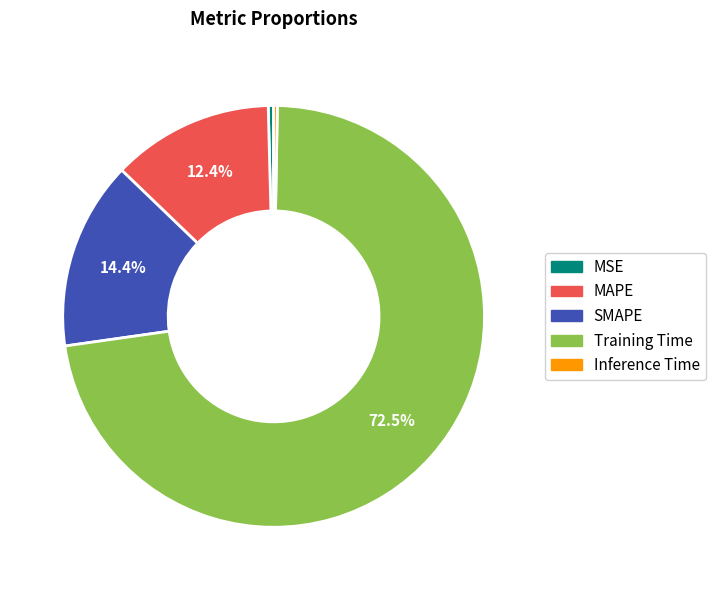

To the nearest percent, what portion does MAPE represent?

12%